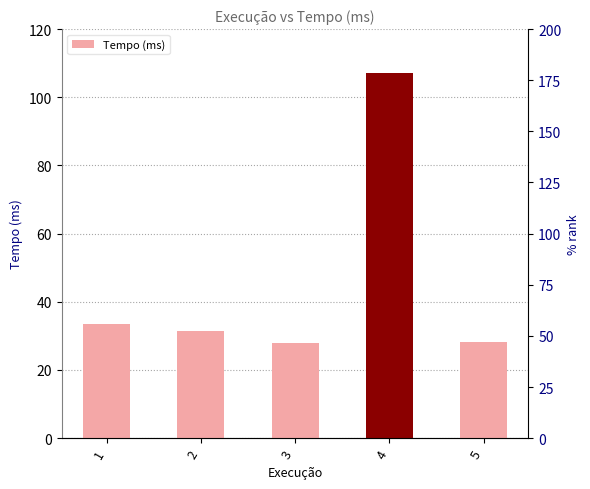

Where is the data nearest to the value 67?

1